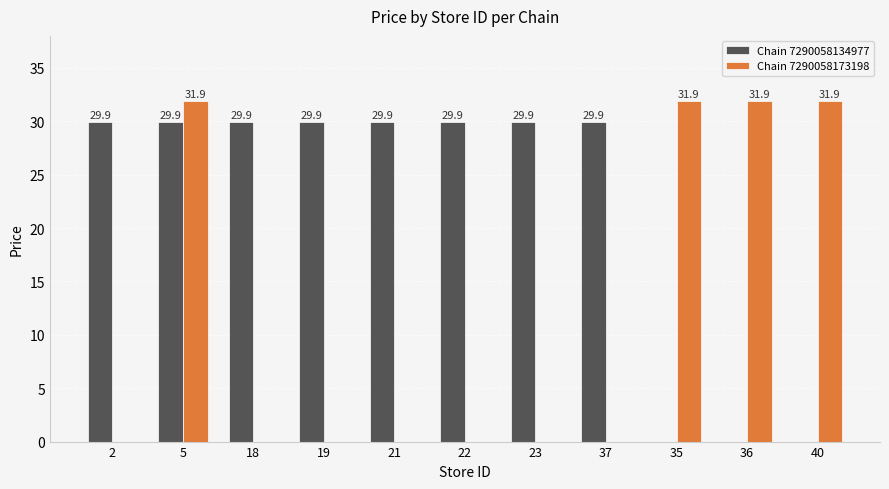

How many data points in Chain 7290058173198 are above 0?

4